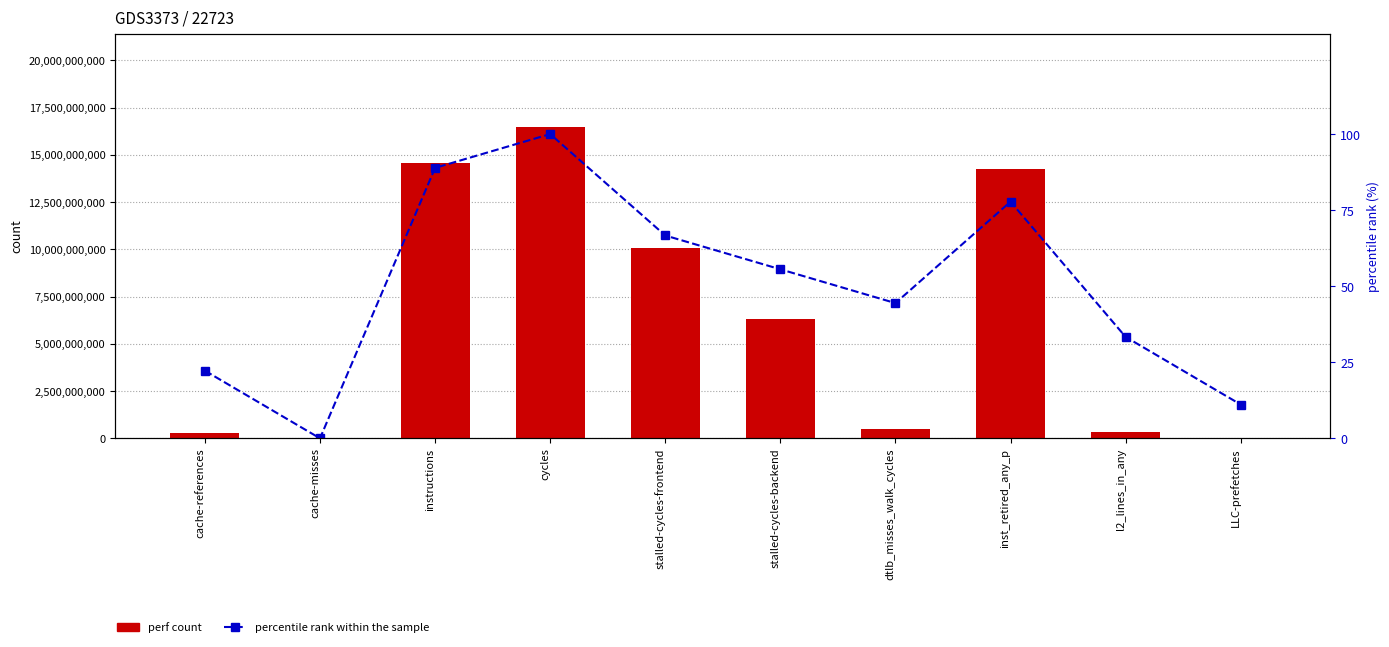

Which category has the lowest value in the percentile rank within the sample series?

cache-misses